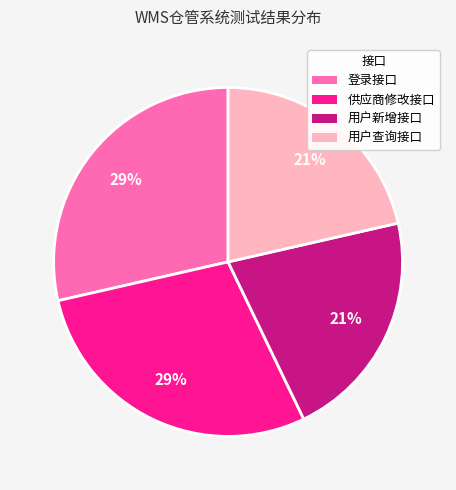

To the nearest percent, what is the combined percentage of 登录接口 and 用户查询接口?

50%